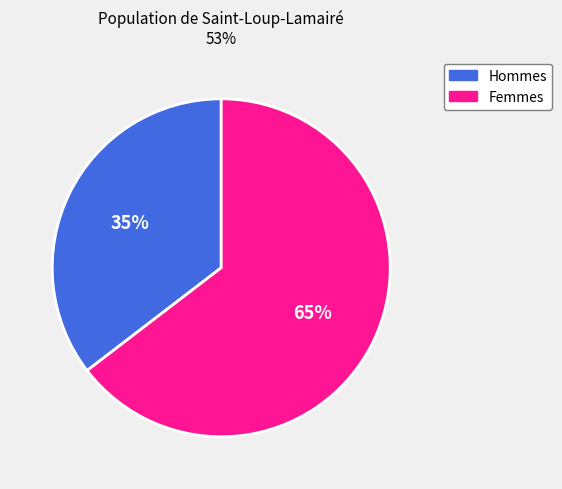

What is the largest slice in the pie chart?

Femmes